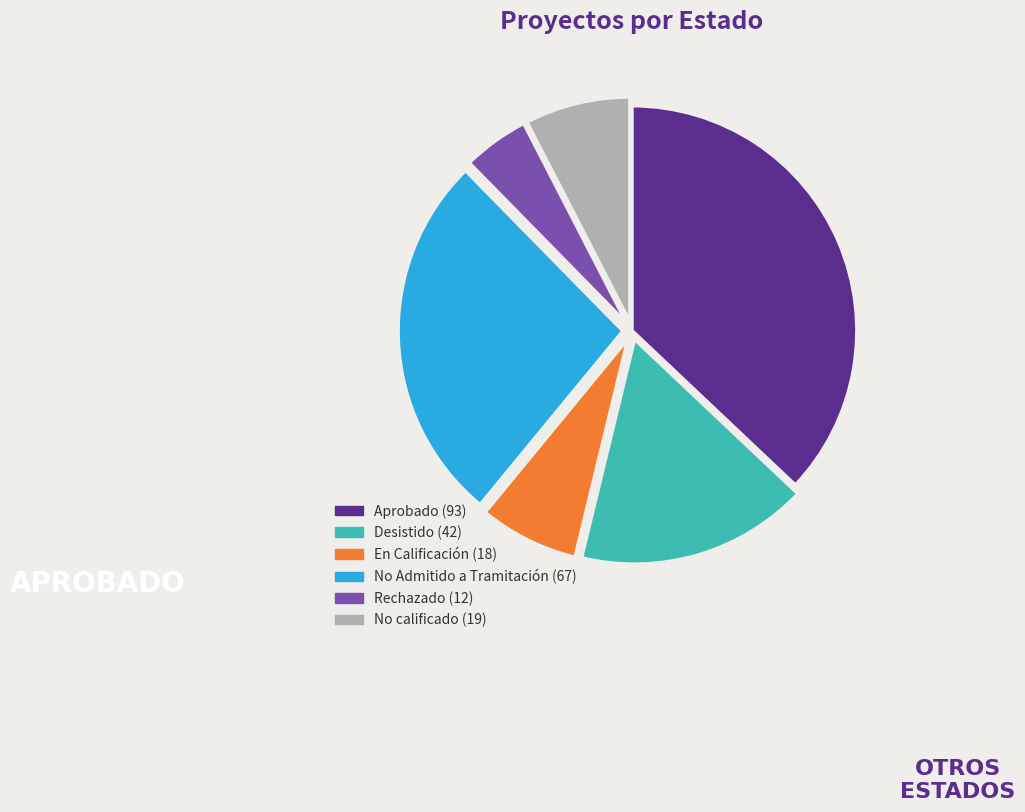

How many slices are in this pie chart?

6